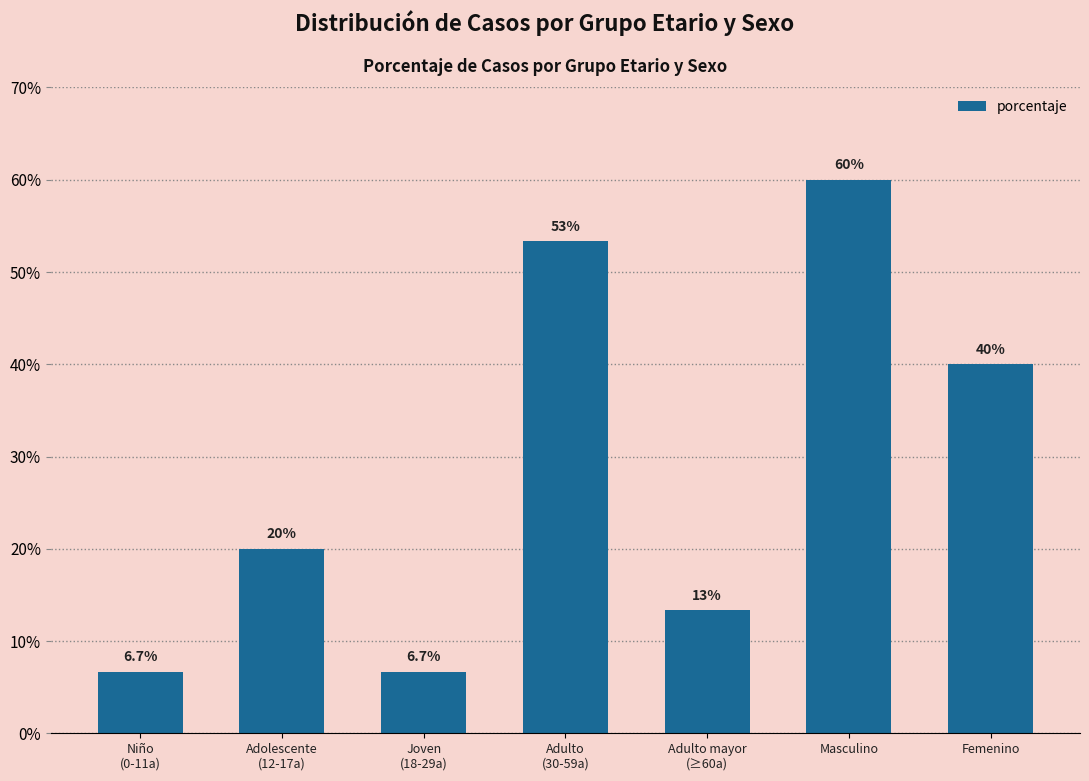

At which category does the chart reach its peak across all series?

Masculino